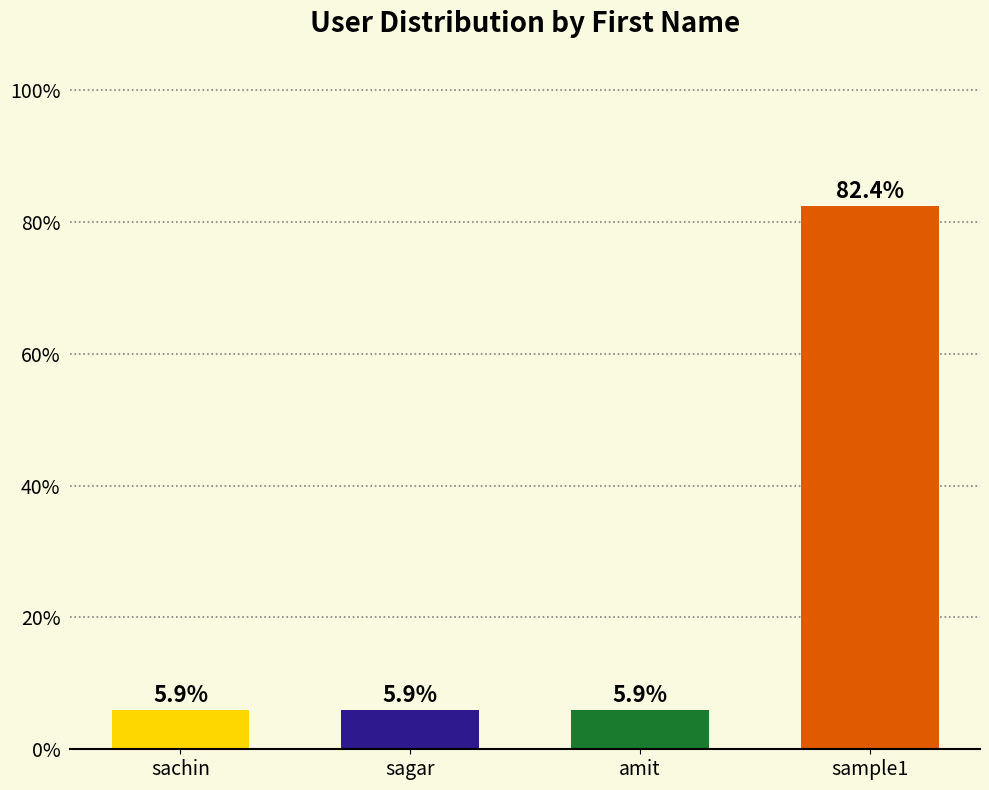

What is the label of the 2nd bar from the left?

sagar